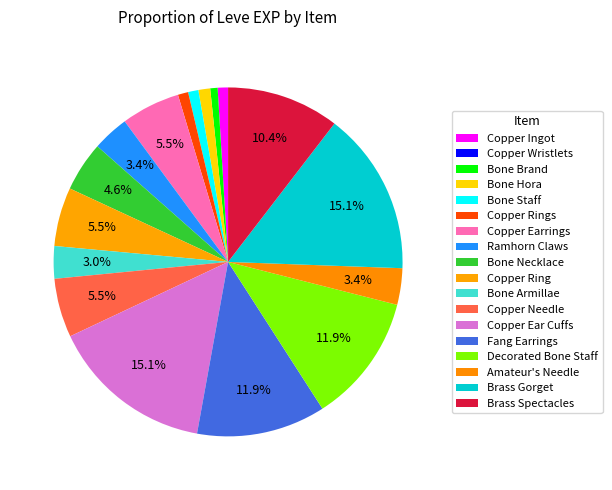

What is the smallest slice in the pie chart?

Copper Wristlets